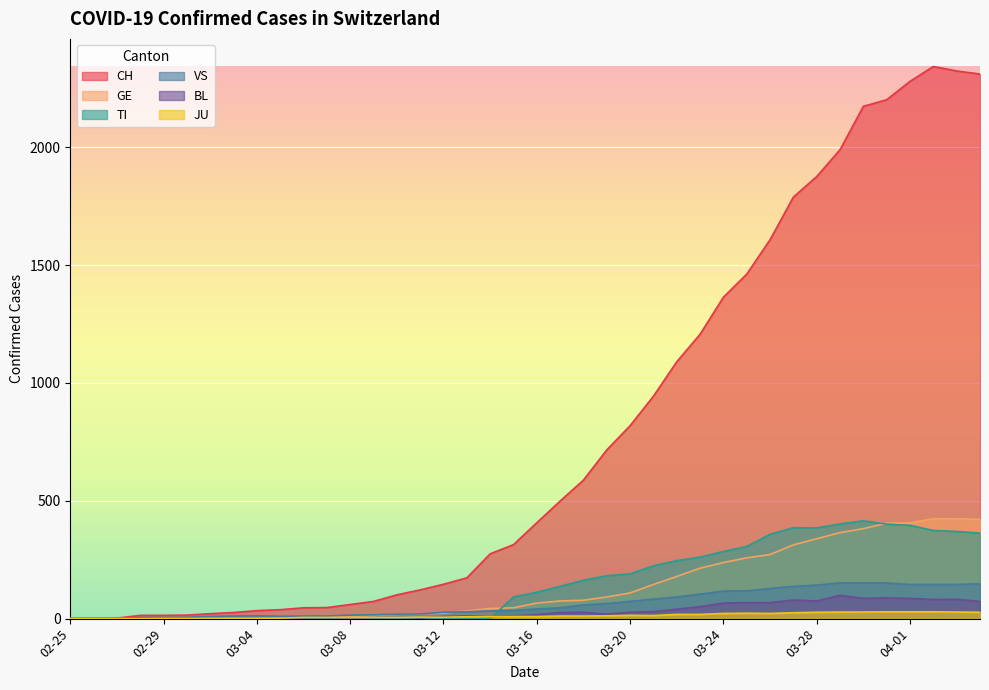

How many lines are shown in the chart?

6